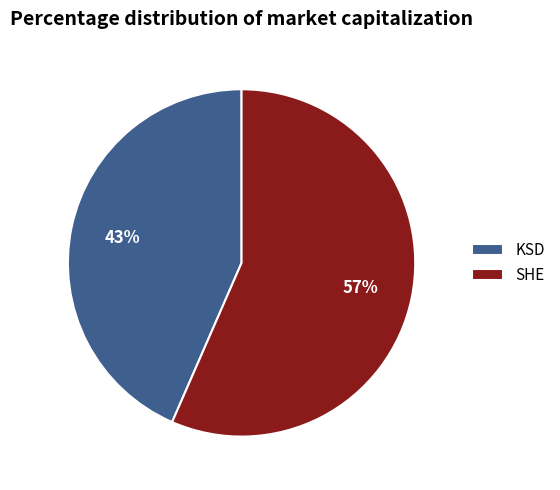

Which slice is the largest?

SHE